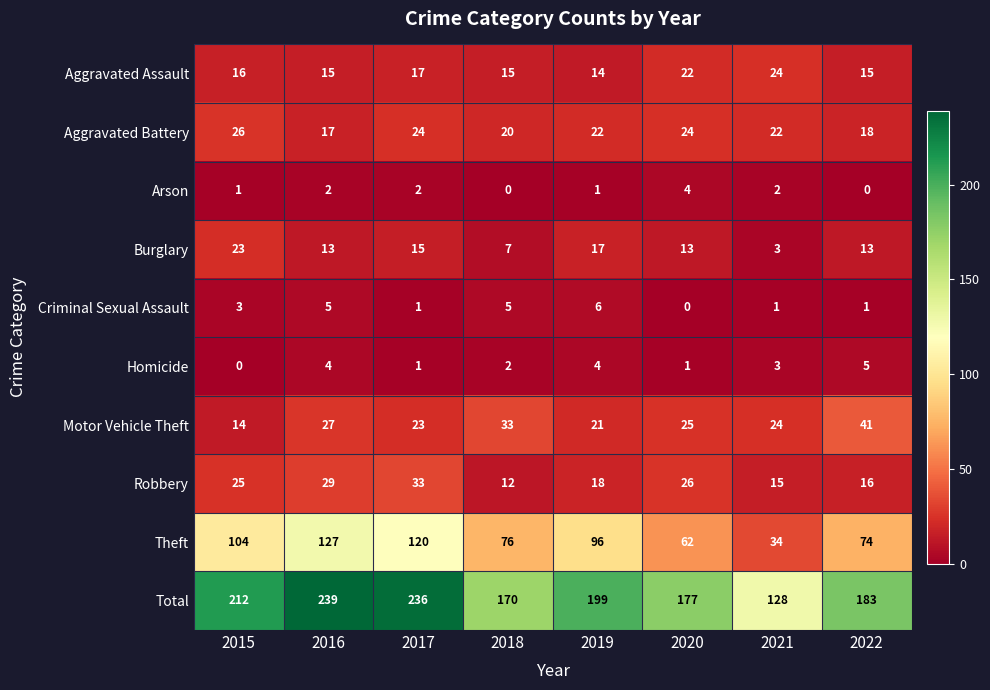

Where is Homicide nearest to the value 2?

2018